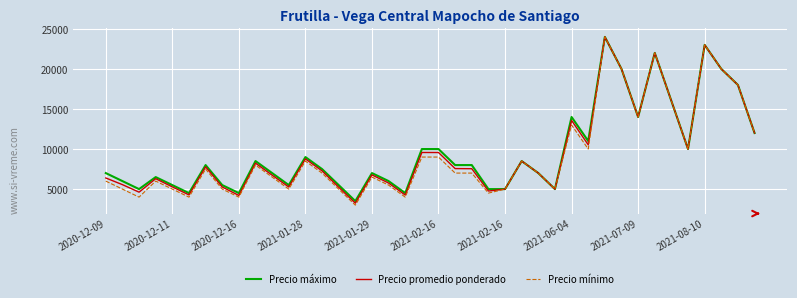

What is the average value of the Precio mínimo series?

9238